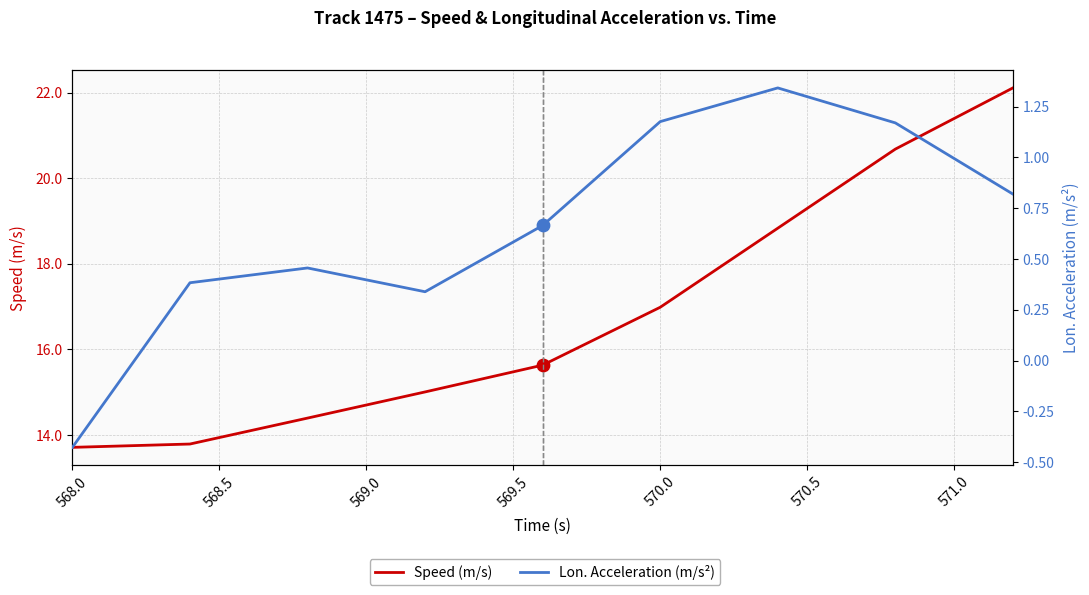

Which series has the largest Y range (max minus min)?

Speed (m/s)